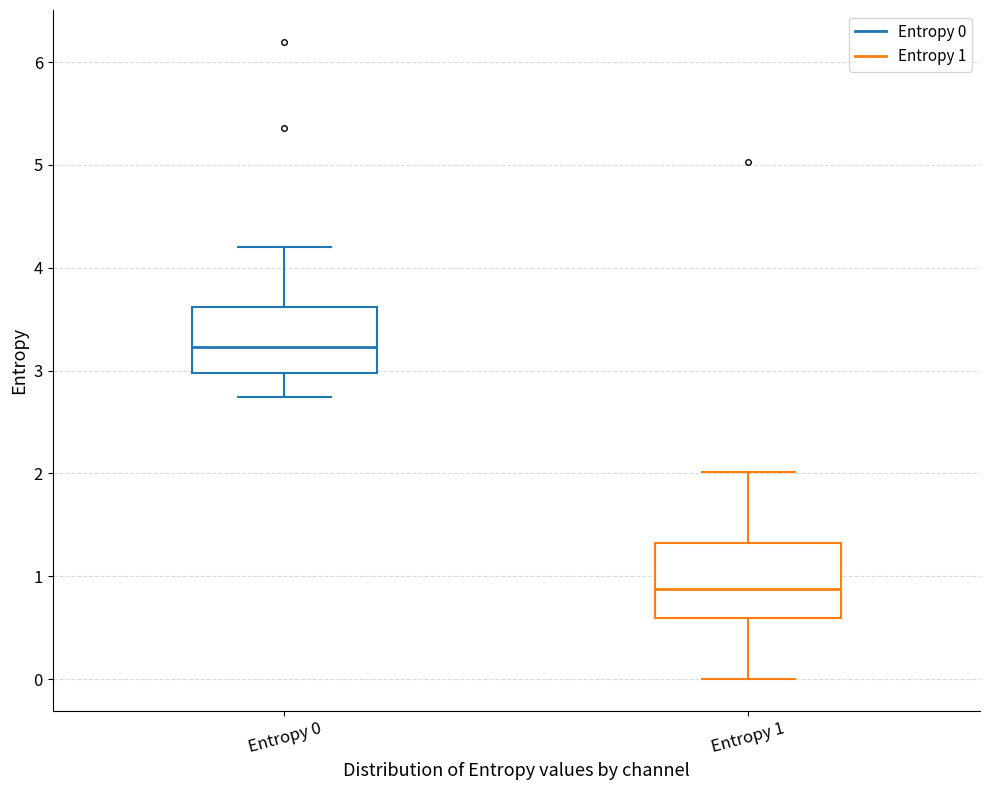

Which box has the highest median line?

Entropy 0